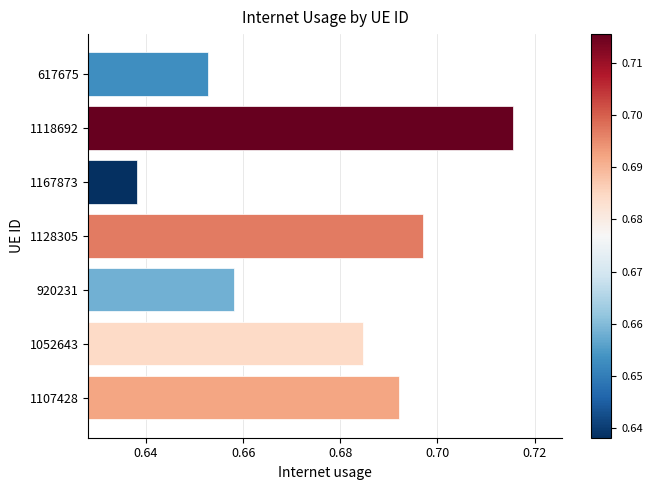

Are the bars grouped side by side (vs. stacked)?

No